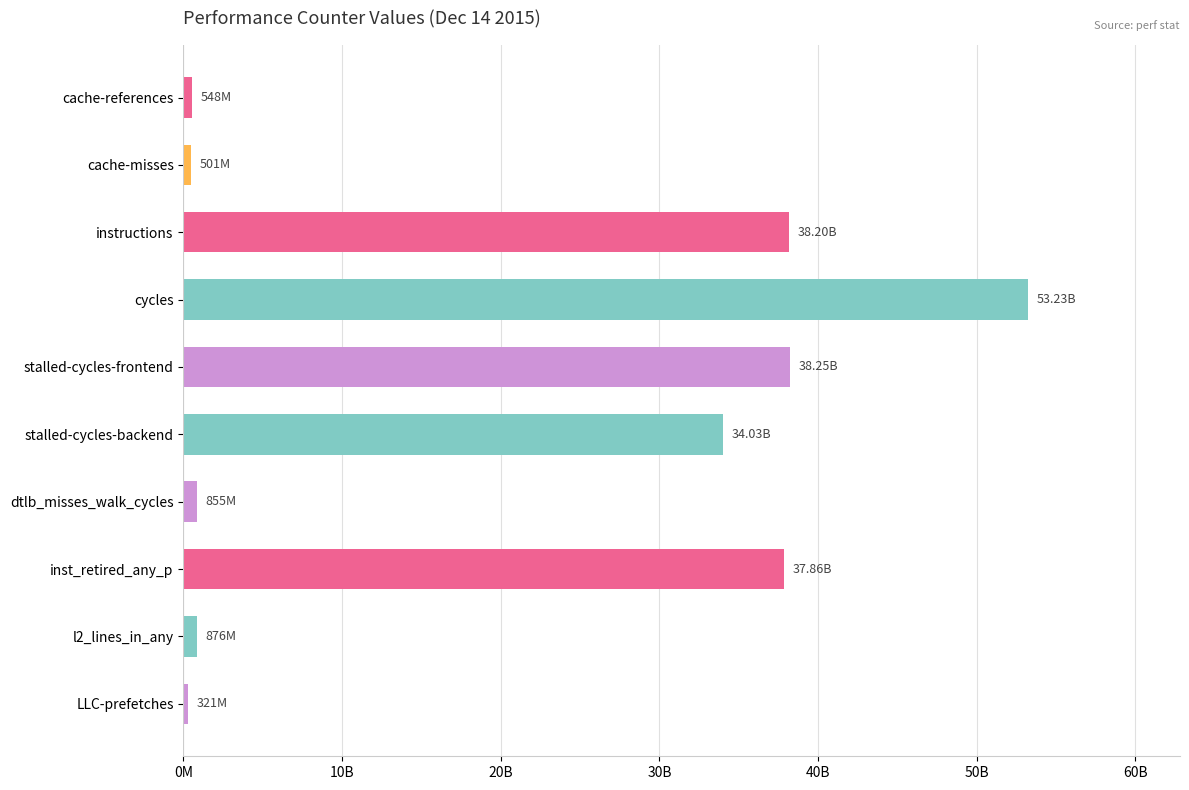

Does the chart contain any negative values?

No